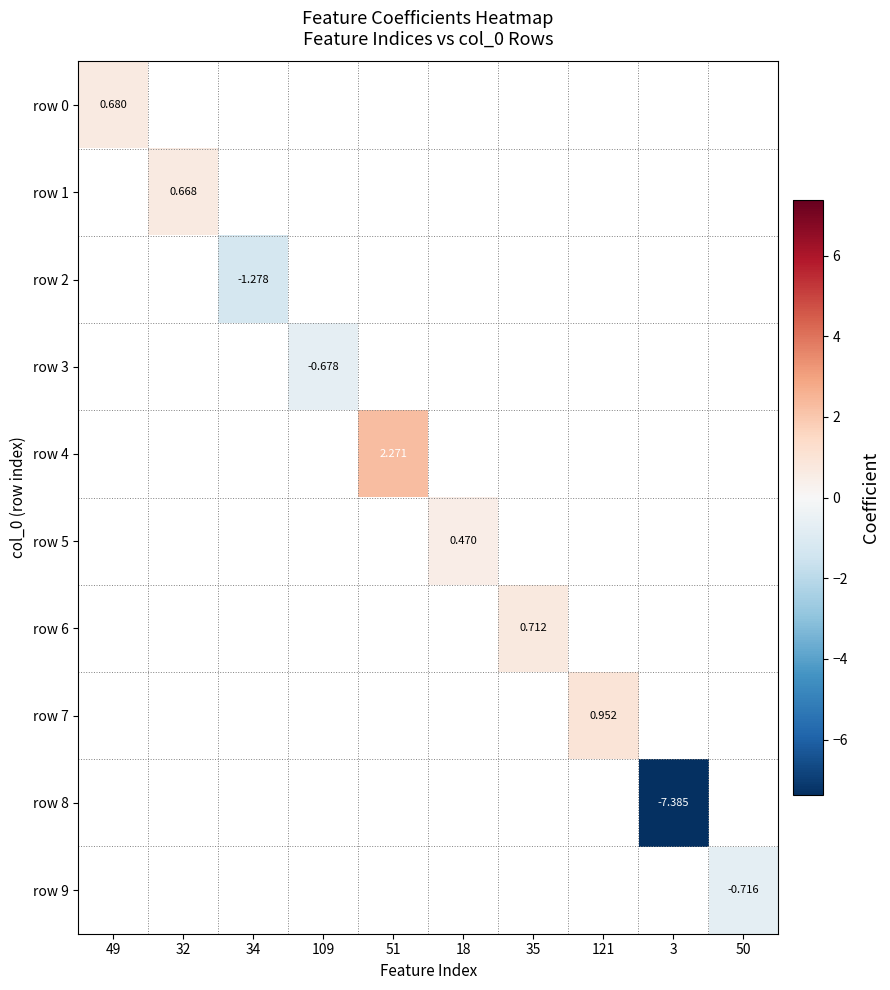

At 32, list the series in order from largest to smallest.

row 0, row 1, row 2, row 3, row 4, row 5, row 6, row 7, row 8, row 9